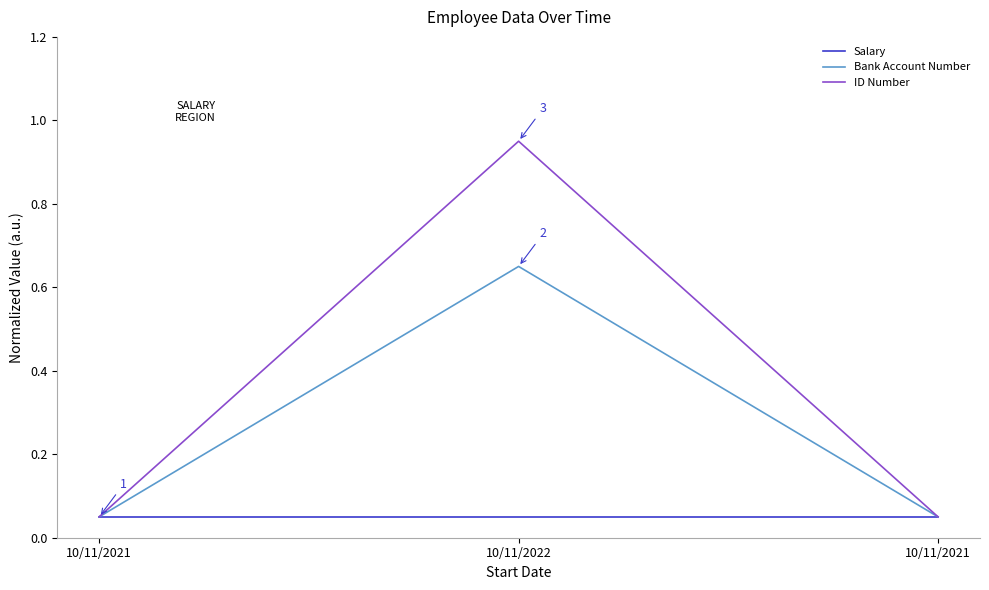

What is the label of the 2nd point from the left?

10/11/2022